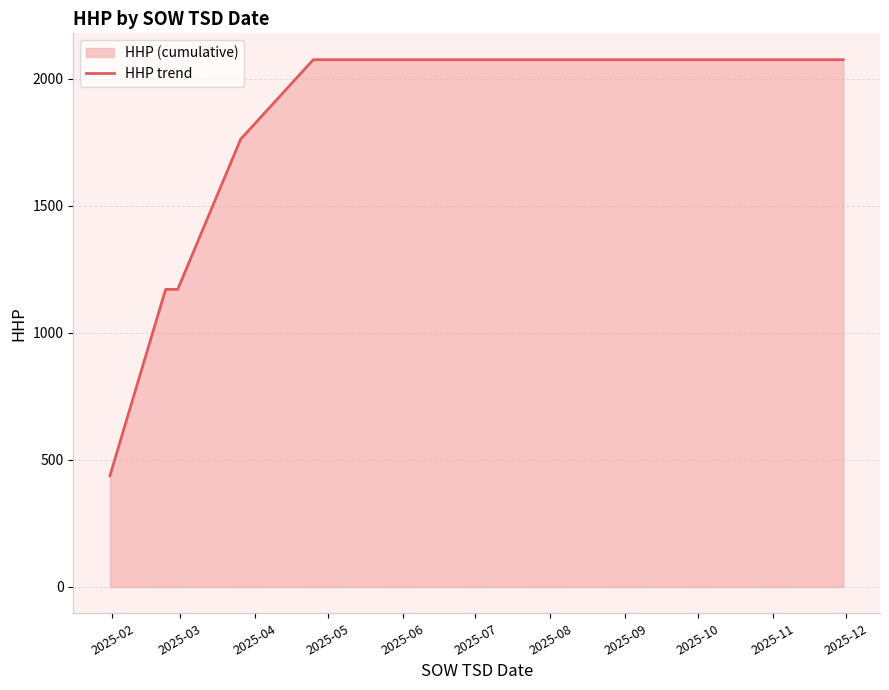

True or false: the data has more than 0 interior local peaks.

False